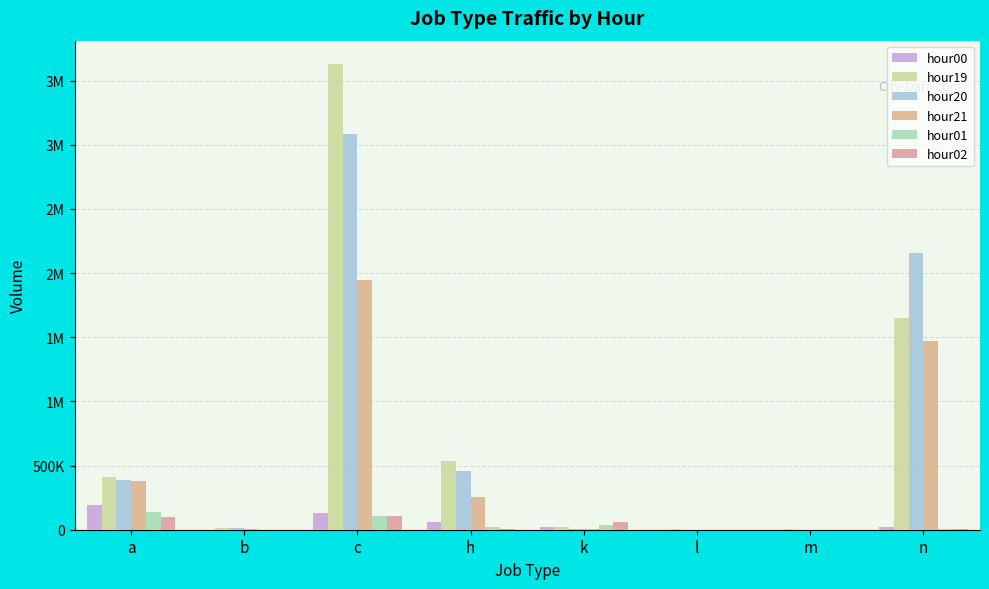

Reading left to right, extract all data points from this chart.

hour00: a=193337	b=547	c=134083	h=63627	k=18040	l=35	m=432	n=24166
hour19: a=410714	b=12961	c=3628960	h=533896	k=18724	l=2986	m=1909	n=1647686
hour20: a=390479	b=10547	c=3083485	h=459894	k=7070	l=1591	m=1144	n=2152405
hour21: a=378305	b=7650	c=1942399	h=256335	k=6882	l=551	m=921	n=1467368
hour01: a=137596	b=876	c=104155	h=21045	k=38851	l=14	m=621	n=8259
hour02: a=98943	b=187	c=105198	h=3557	k=61715	l=6	m=932	n=6292